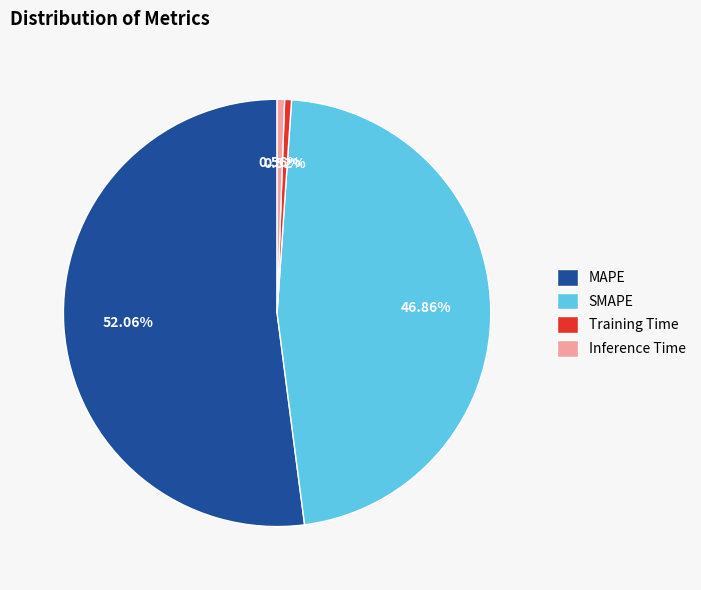

What percentage is the SMAPE slice, to the nearest percent?

47%